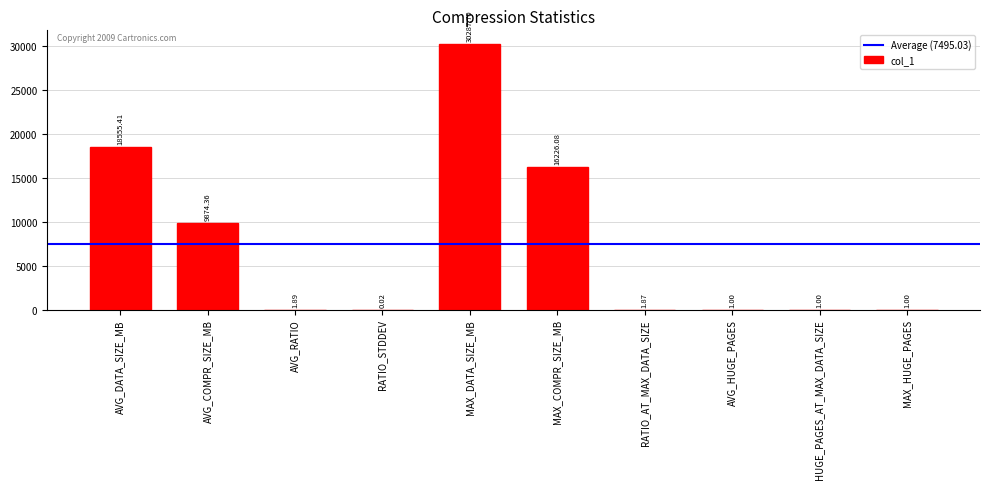

Which category has the highest value across all series?

MAX_DATA_SIZE_MB